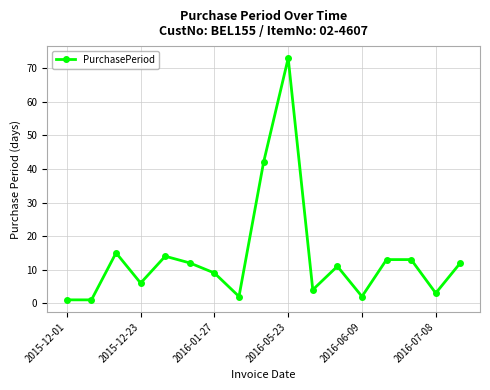

What is the average value?

14